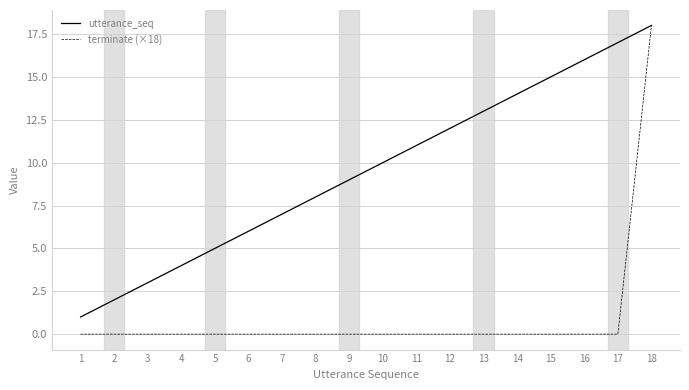

What is the average value of the terminate (×18) series?

1